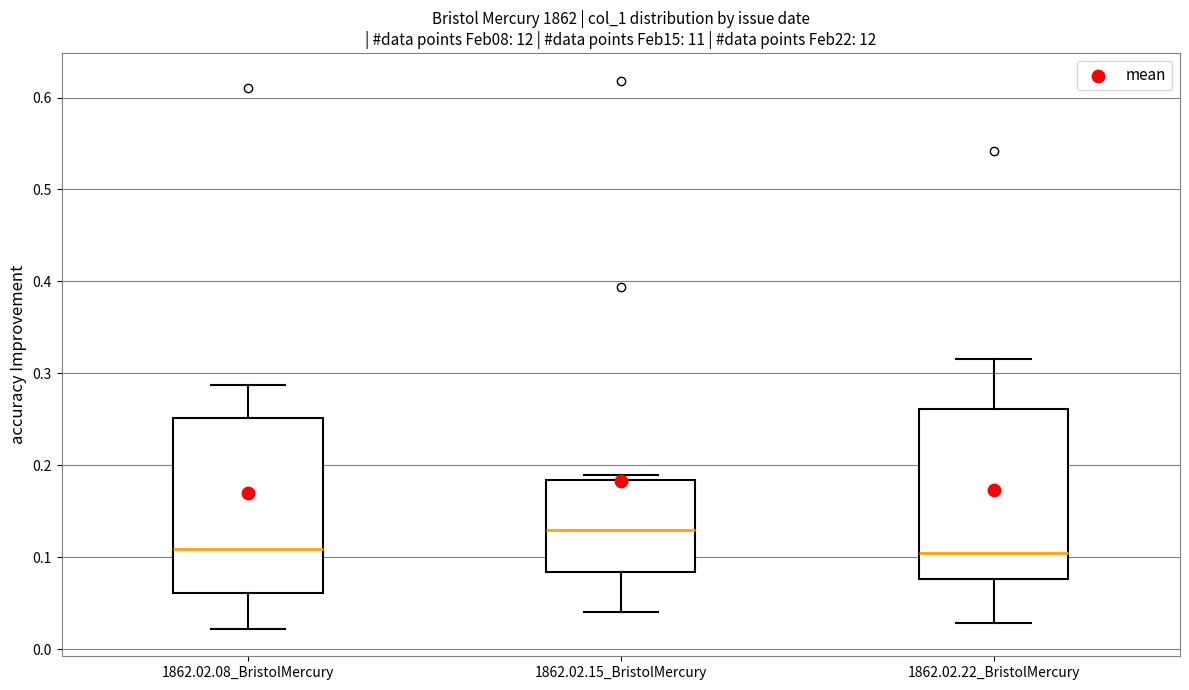

Reading left to right, transcribe this box plot: for each box, give where its median line is, the range the box spans, and where its two whiskers end, as read against the y-axis. The values are not printed on the chart, so give them approximately, as read against the axis.

1862.02.08_BristolMercury: median 0.11, box 0.06 to 0.25, whiskers 0.02 to 0.29
1862.02.15_BristolMercury: median 0.13, box 0.08 to 0.18, whiskers 0.04 to 0.19
1862.02.22_BristolMercury: median 0.10, box 0.08 to 0.26, whiskers 0.03 to 0.32